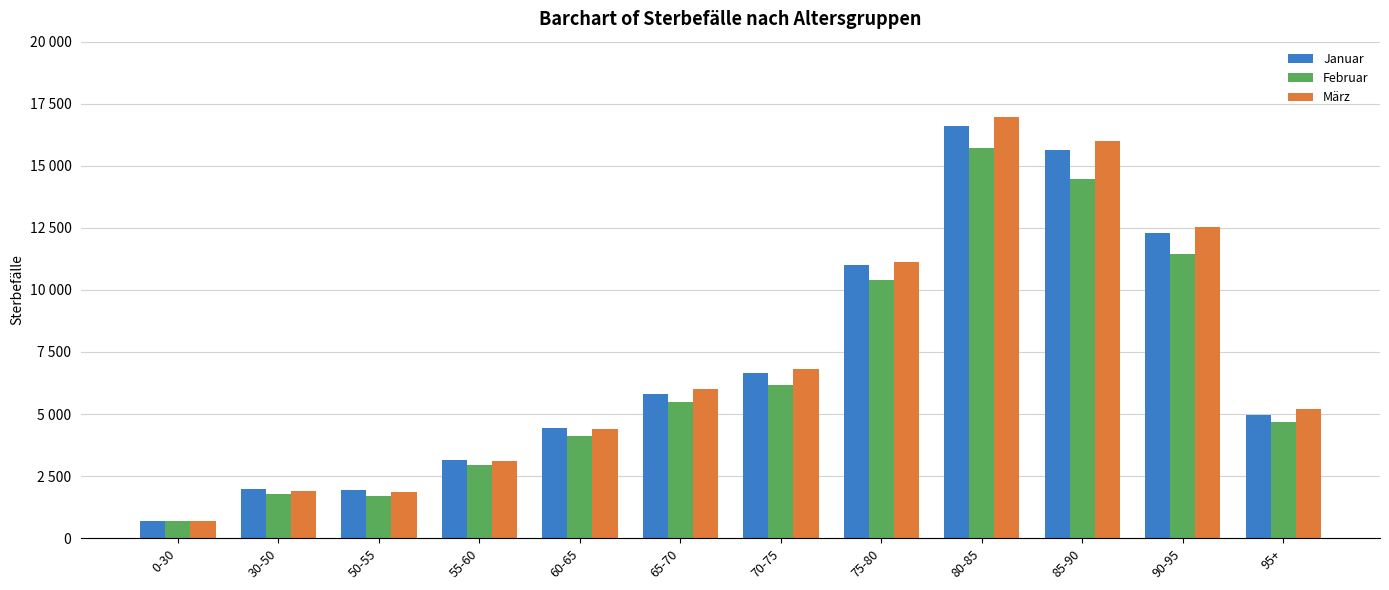

What is the label of the 7th bar from the left?

70-75